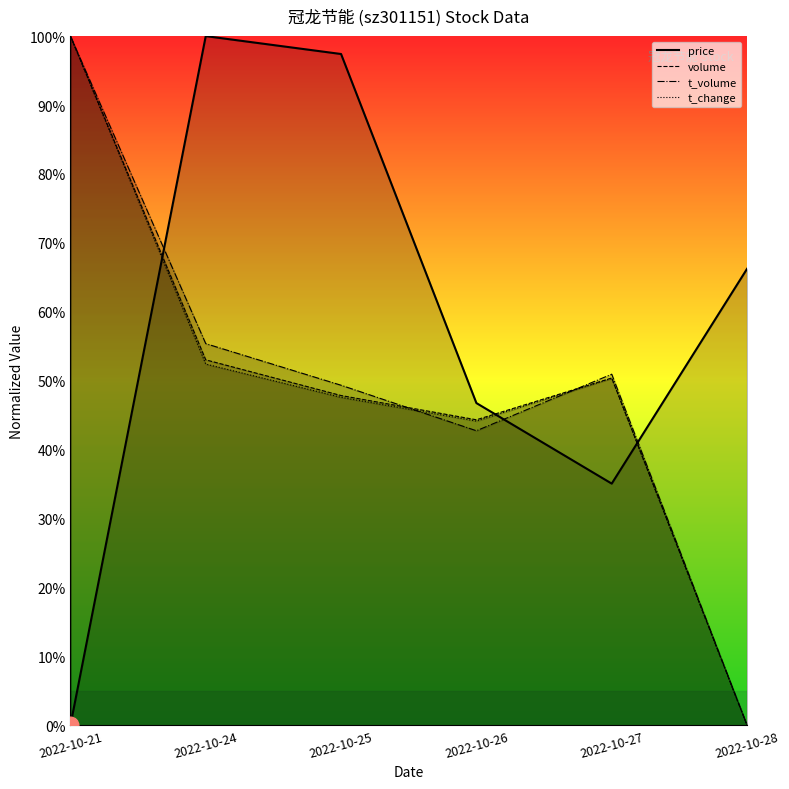

Is it true that t_volume equals 50.9 at 2022-10-27?

True